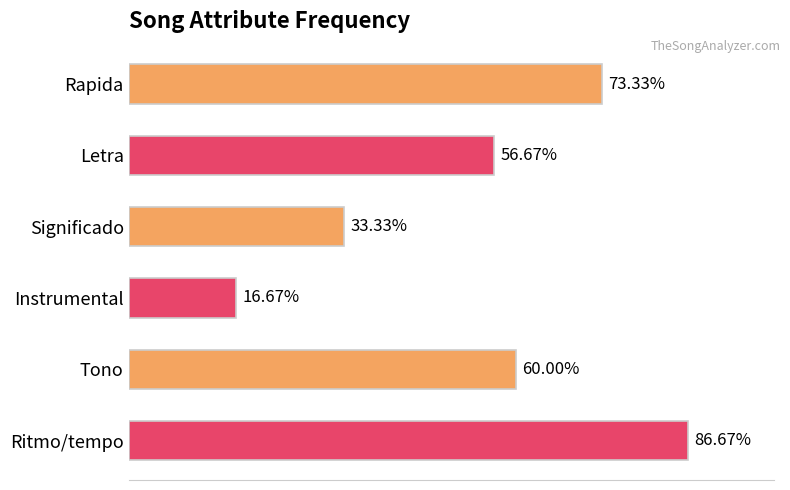

Does the chart contain any negative values?

No